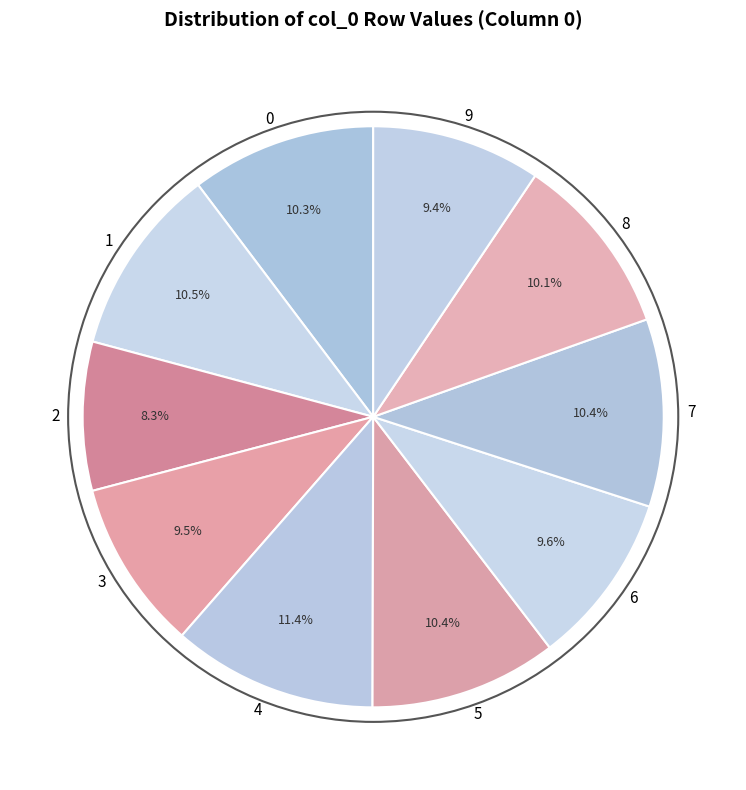

Combined, what portion of the pie is 5 and 4?

21.8%